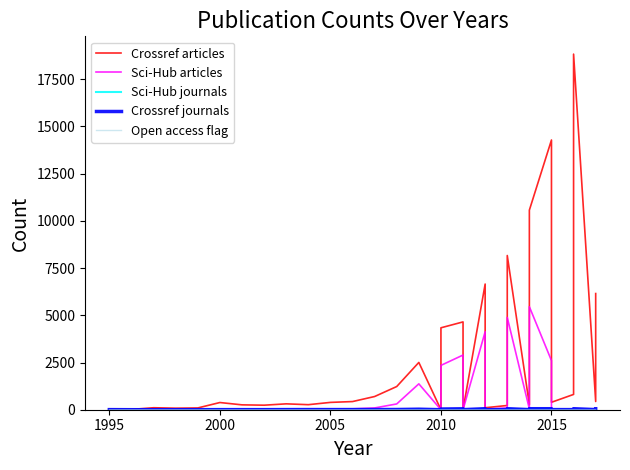

Where is Open access flag nearest to the value 0?

2010